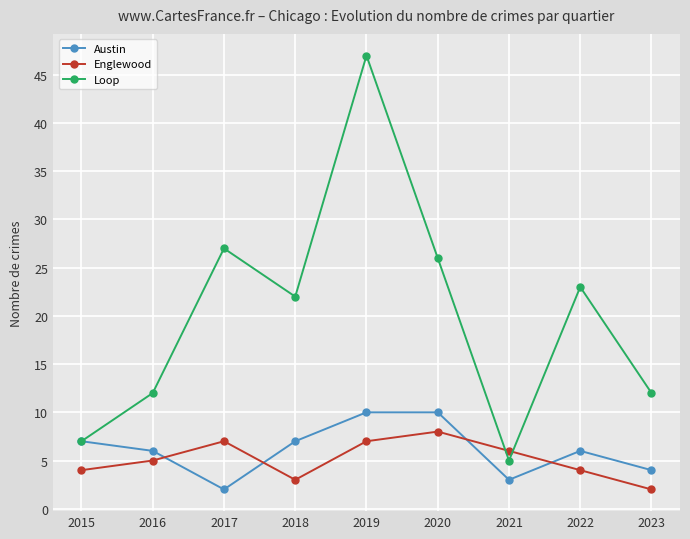

True or false: Englewood has a value of 12 at 2017.

False